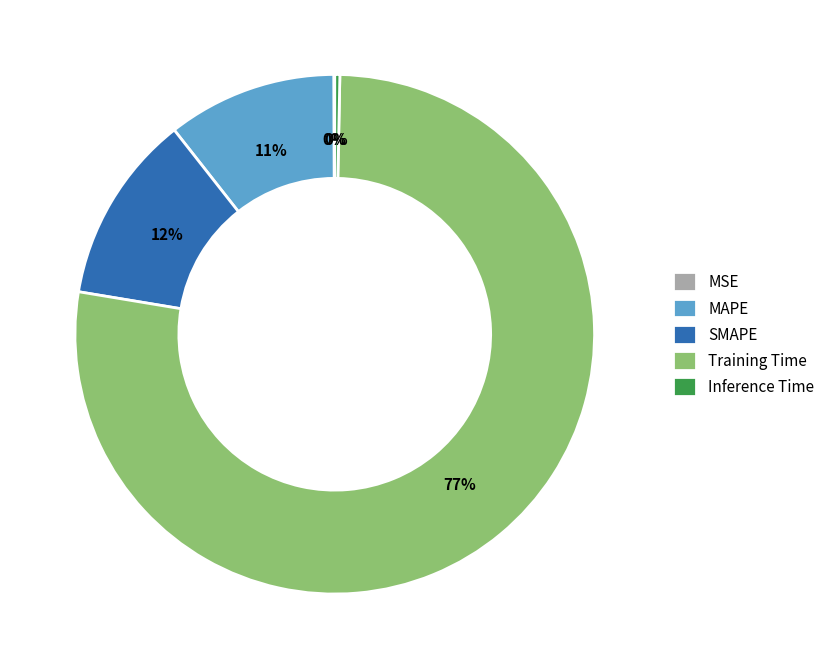

Is it true that Training Time is 77% of the pie?

True